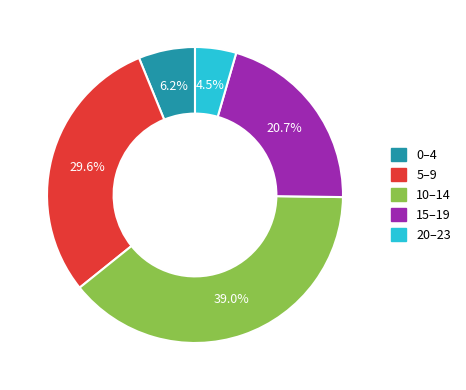

How many segments does this pie chart have?

5